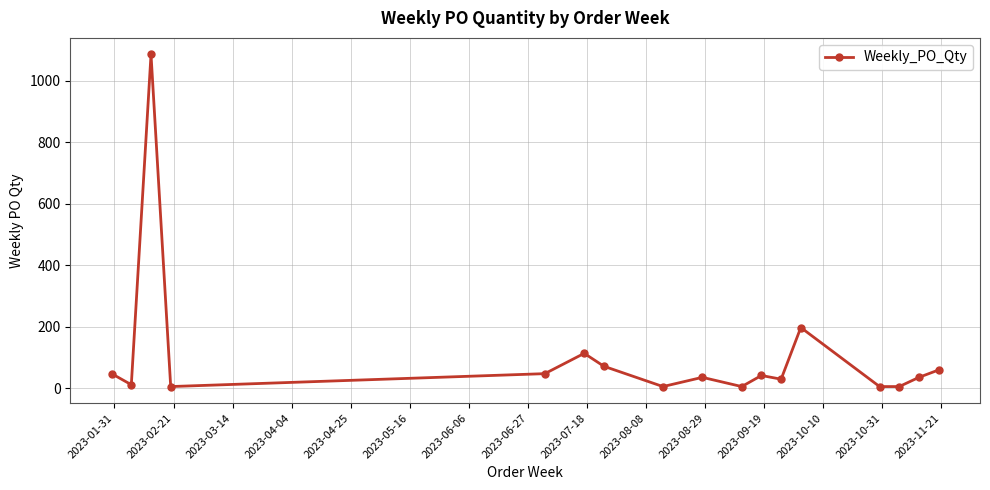

Reading left to right, transcribe all the data shown in this chart.

48	12	1086	6	48	114	72	6	36	6	42	30	198	6	6	36	60